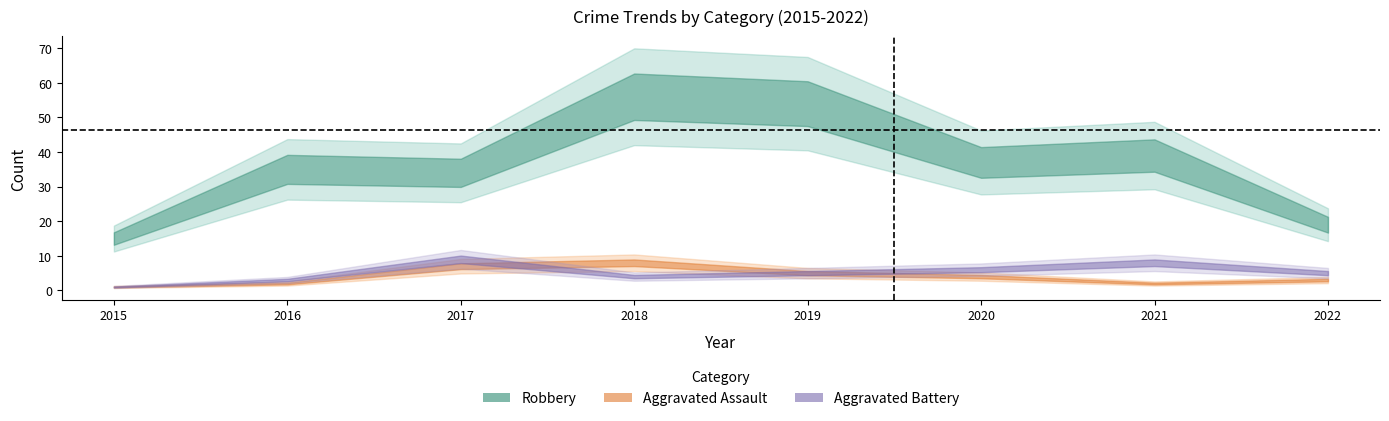

True or false: Robbery and Total cross at least once.

False